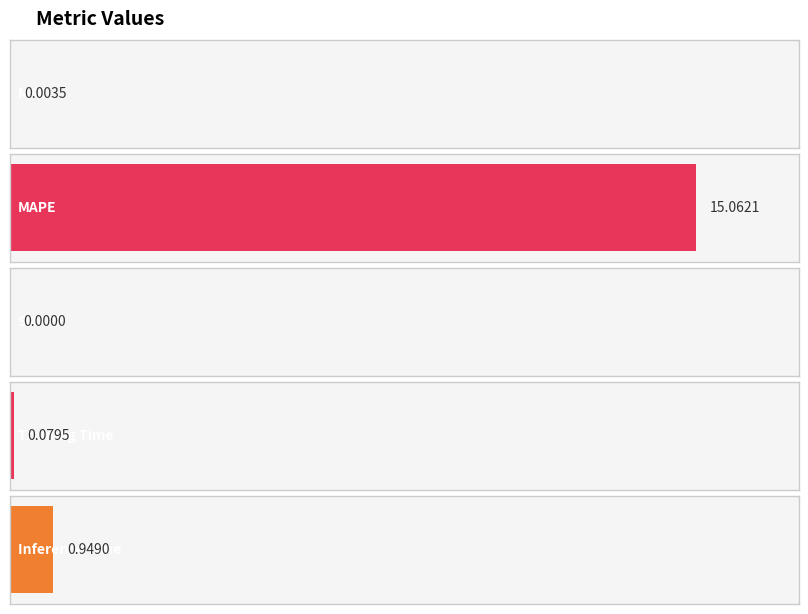

At which label is the value closest to 7?

Inference Time